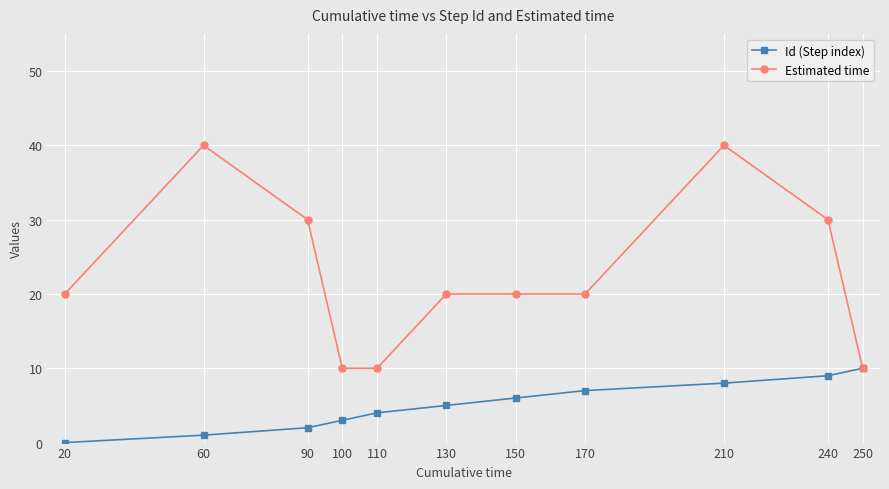

Rank the series by their average value, from lowest to highest.

Id (Step index), Estimated time